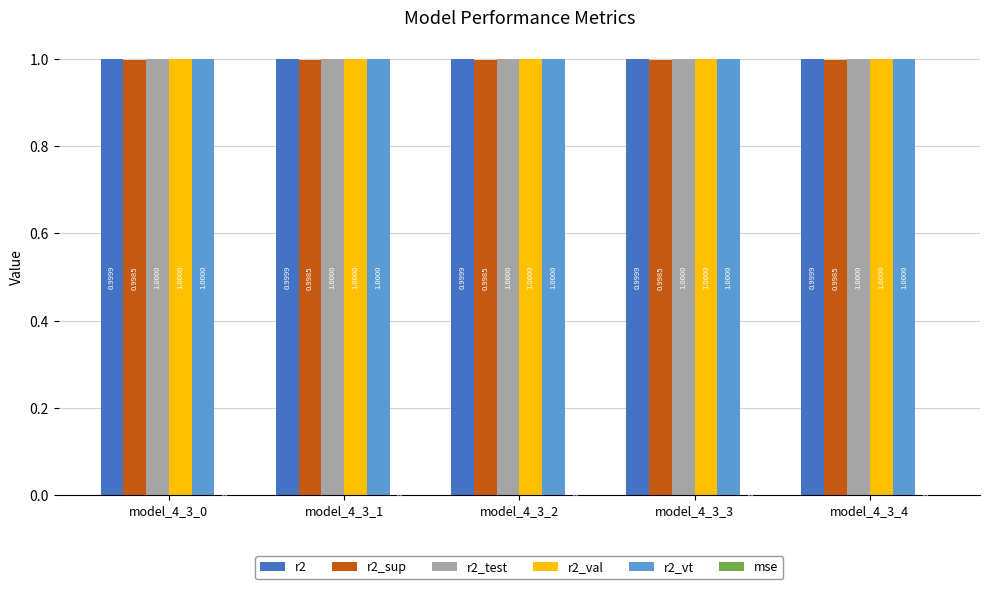

How many data points does each series have?

5